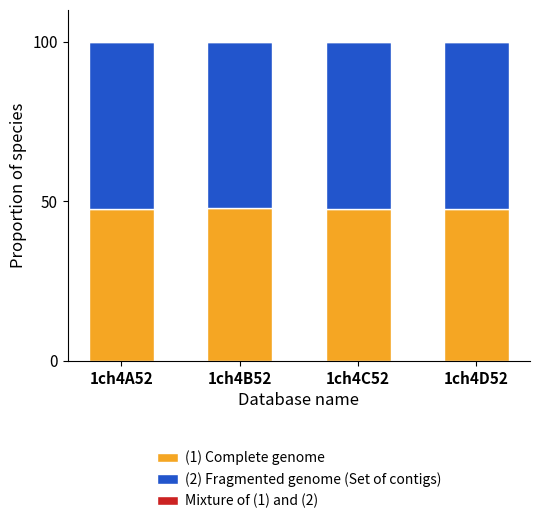

True or false: (1) Complete genome has a value of 47.7 at 1ch4A52.

True